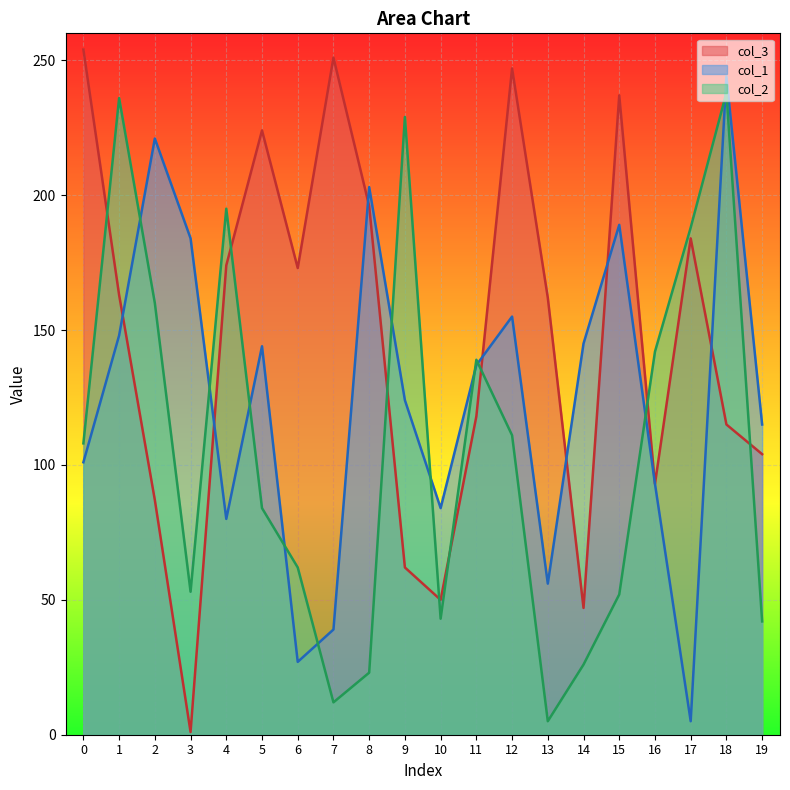

Which label corresponds to the smallest value in the chart?

3